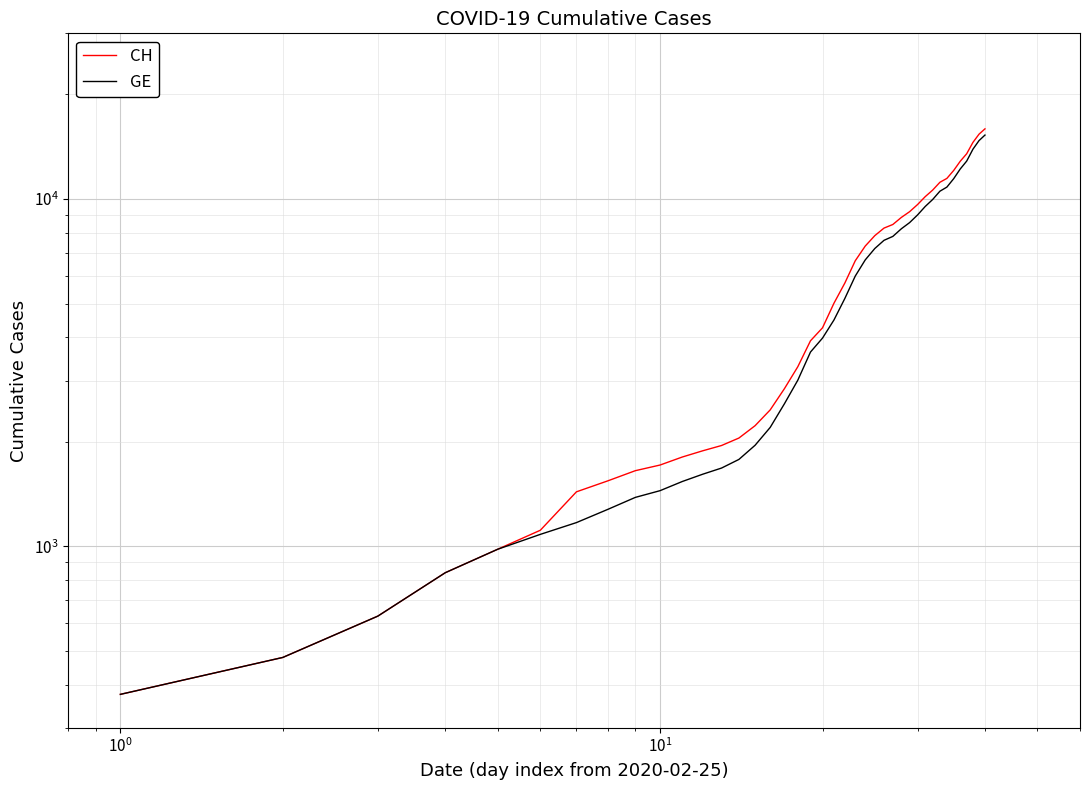

What is the lowest value of the GE series?

375